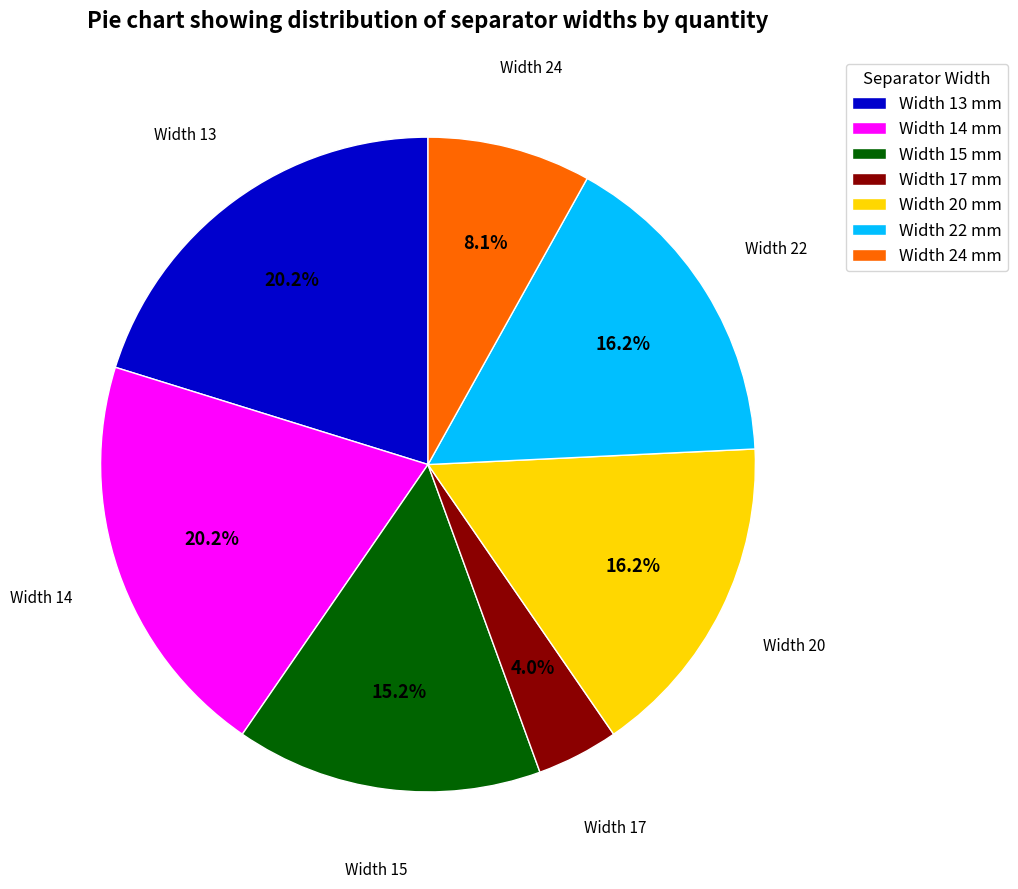

To the nearest percent, what is the average slice percentage?

14%